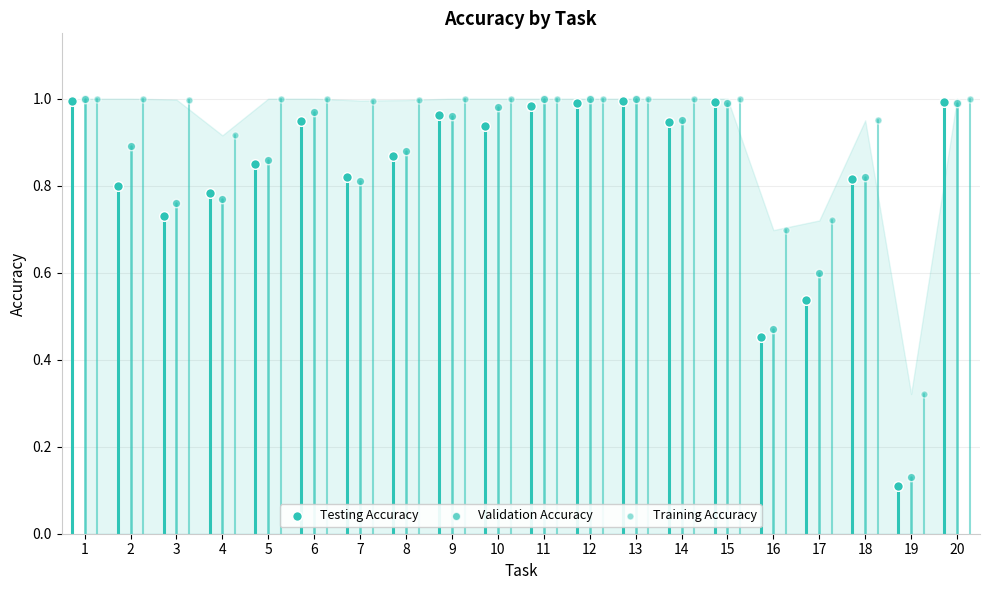

Which series contains the highest Y value?

Validation Accuracy